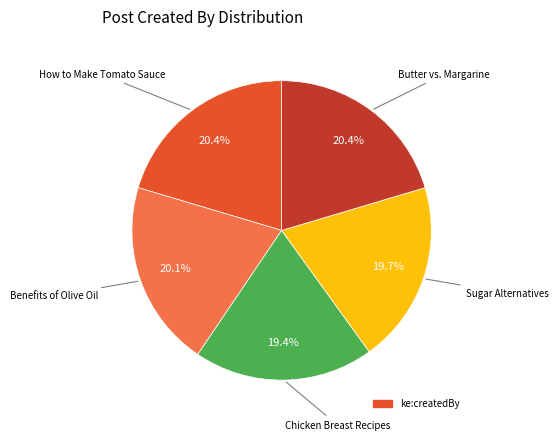

To the nearest percent, what is the average slice percentage?

20%